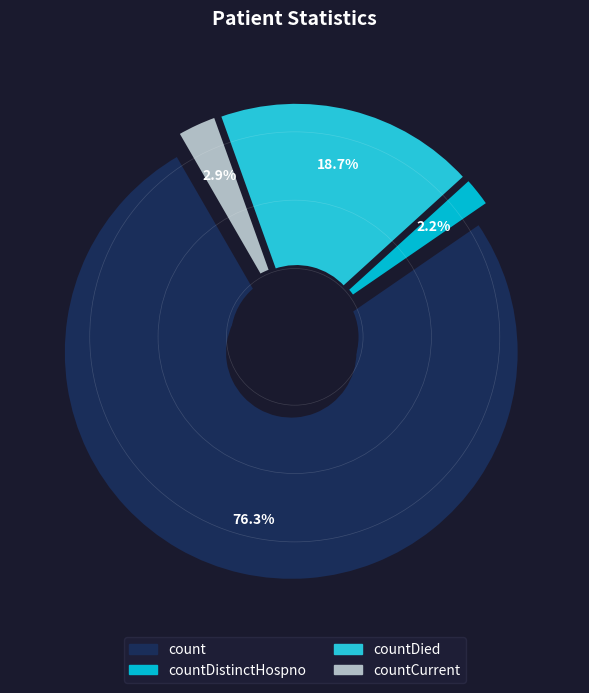

The countDied slice represents 32% of the pie. True or false?

False